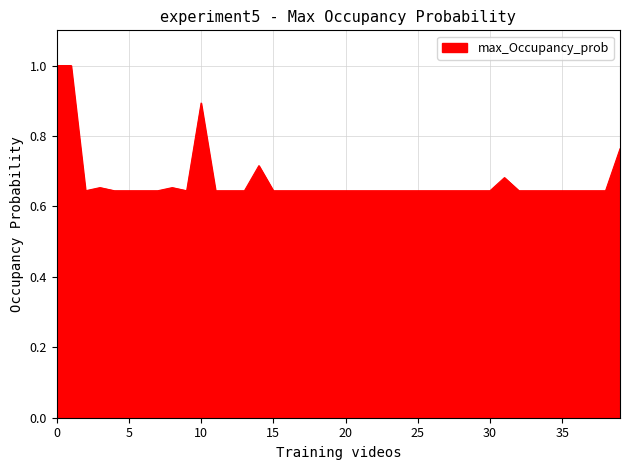

What is the maximum value shown in the chart?

1.0